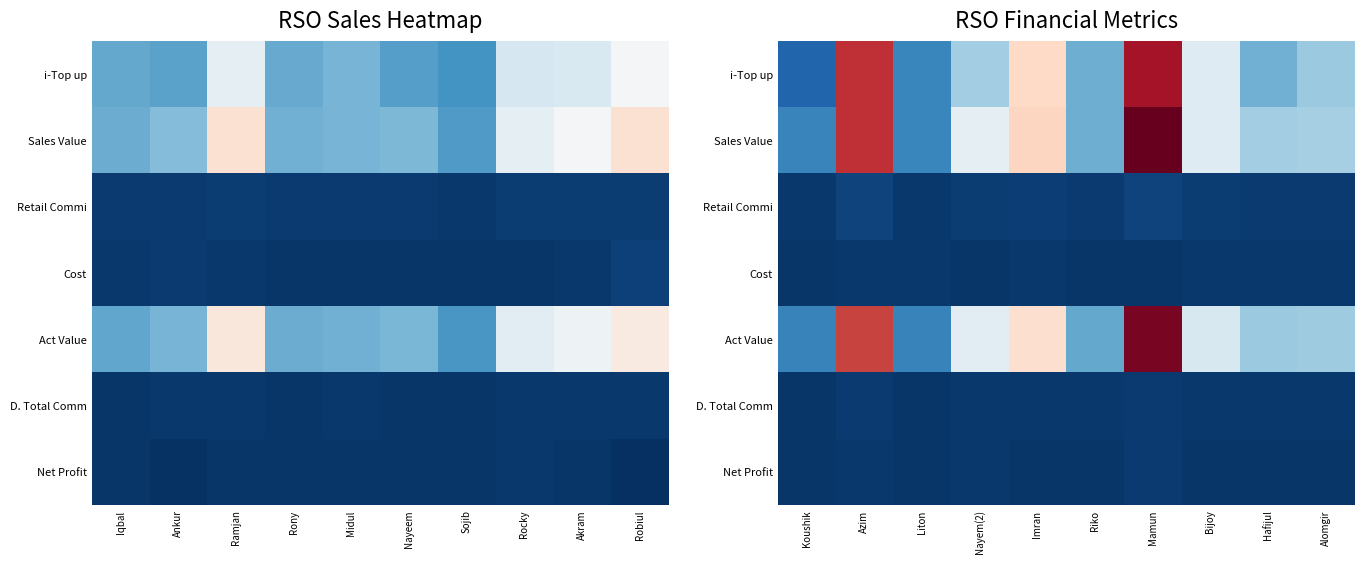

What is the difference between the maximum and second lowest values in the i-Top up series?

20581.0